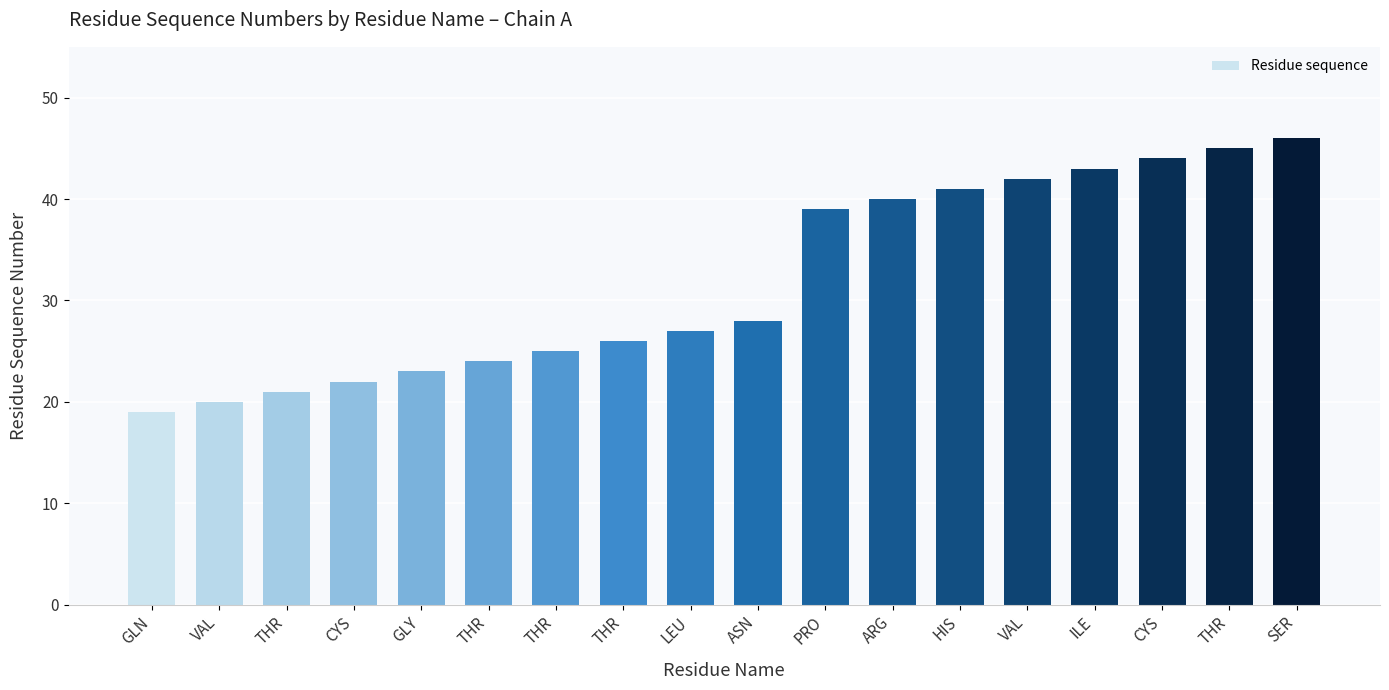

How many categories are shown in the chart?

18